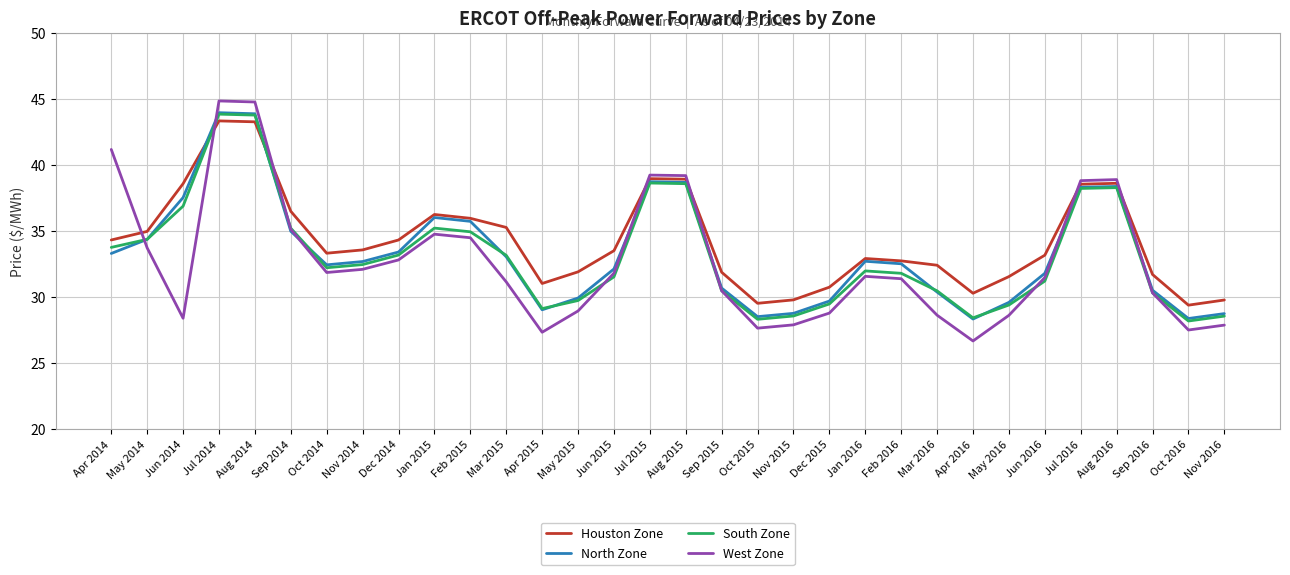

Between which two adjacent categories do West Zone and Houston Zone first intersect?

Apr 2014 and May 2014